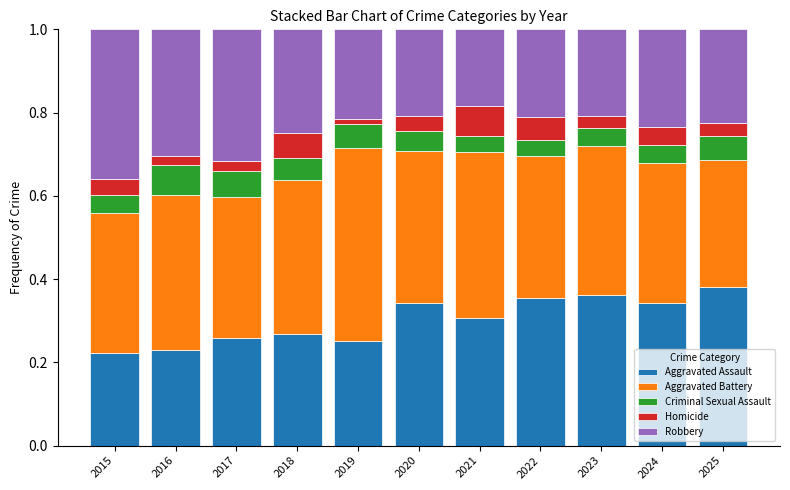

What is the total value across all series at 2020?

1.0